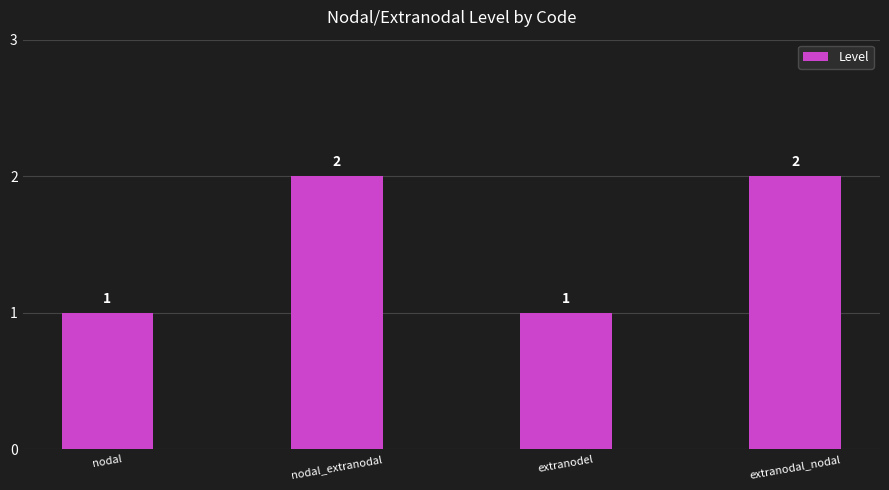

Reading left to right, what are all the values shown in this chart?

nodal=1	nodal_extranodal=2	extranodel=1	extranodal_nodal=2